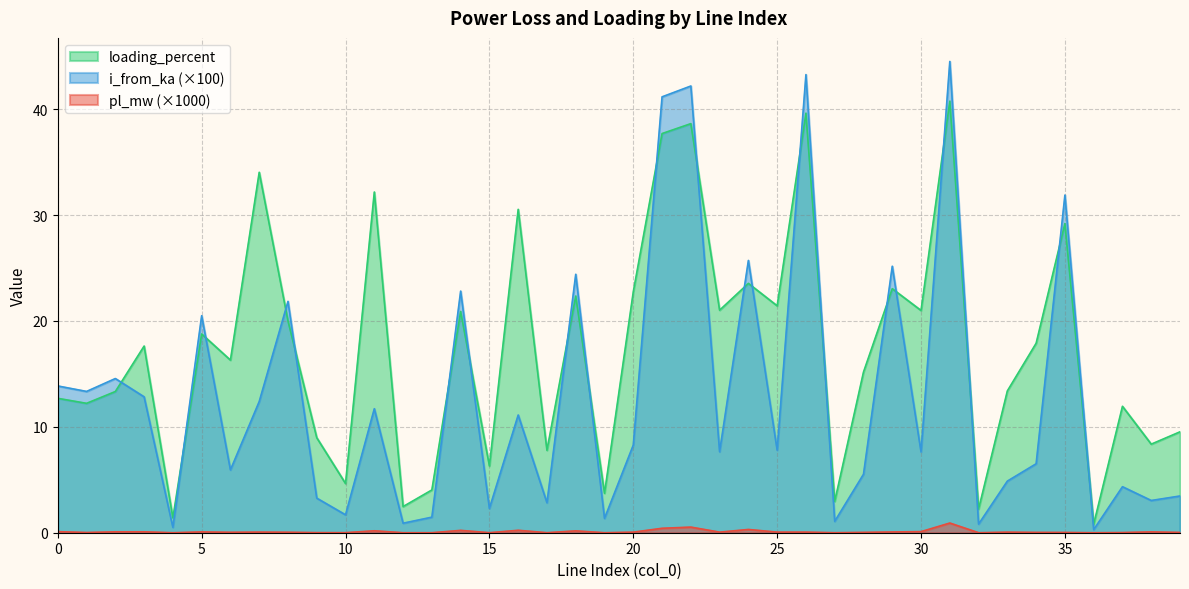

Where does the loading_percent series first go above 17?

3